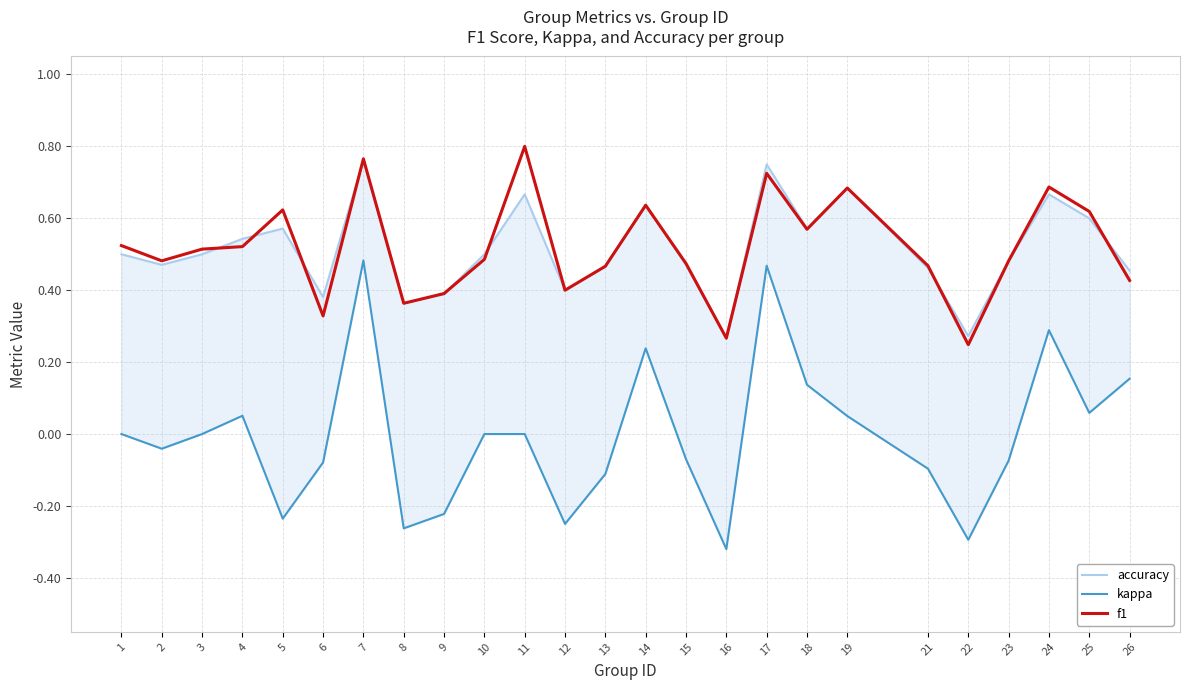

What is the average value of the f1 series?

0.5